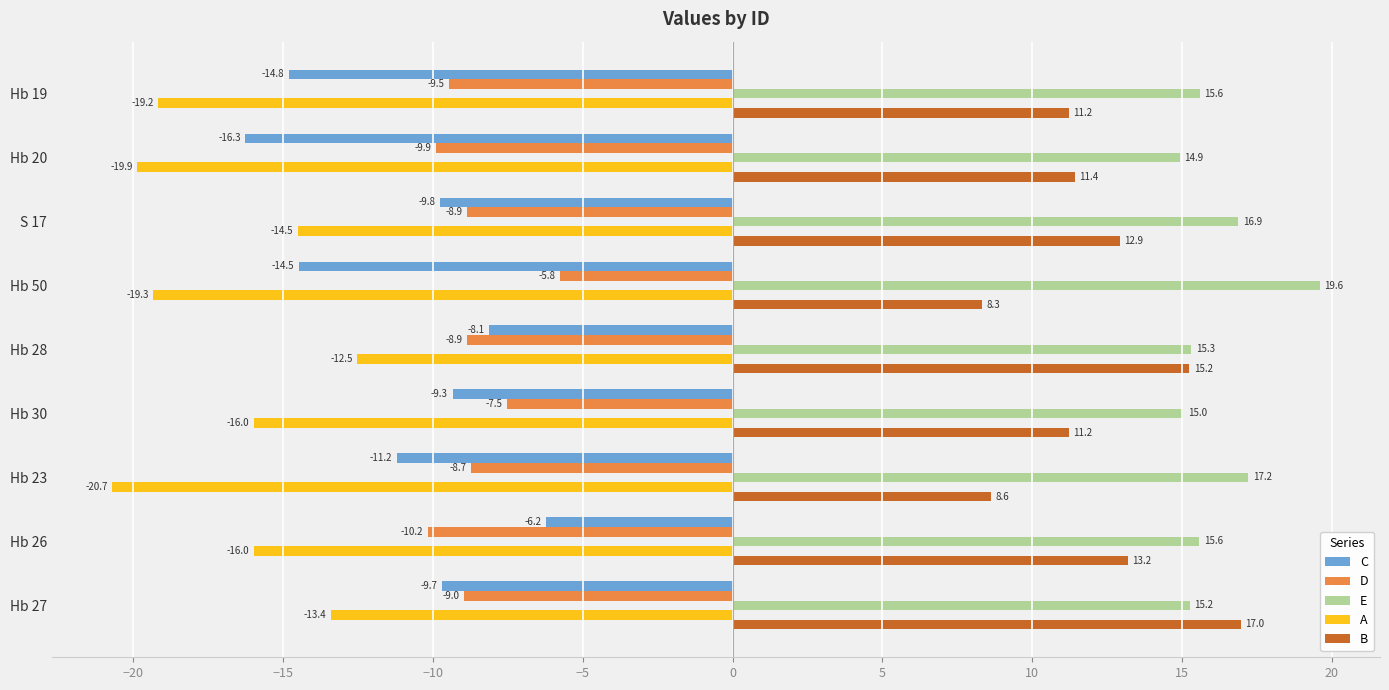

What is the lowest value of the E series?

14.9